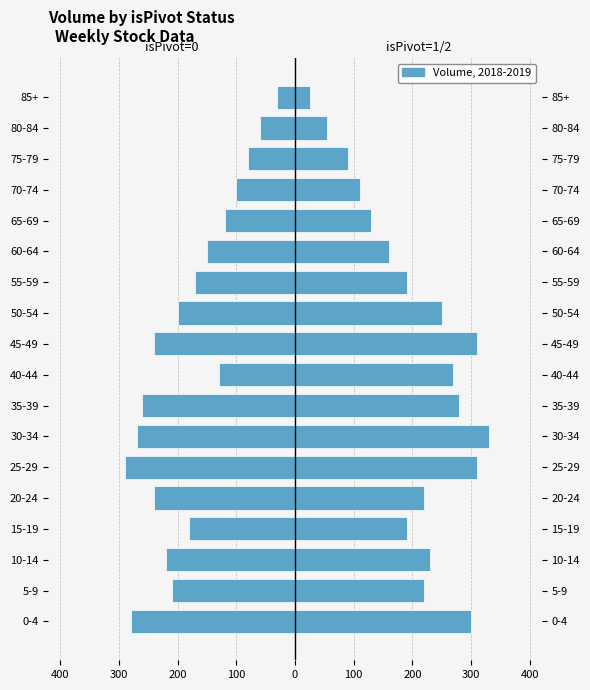

What is the difference between the isPivot=0 values at 16 and 11?

110